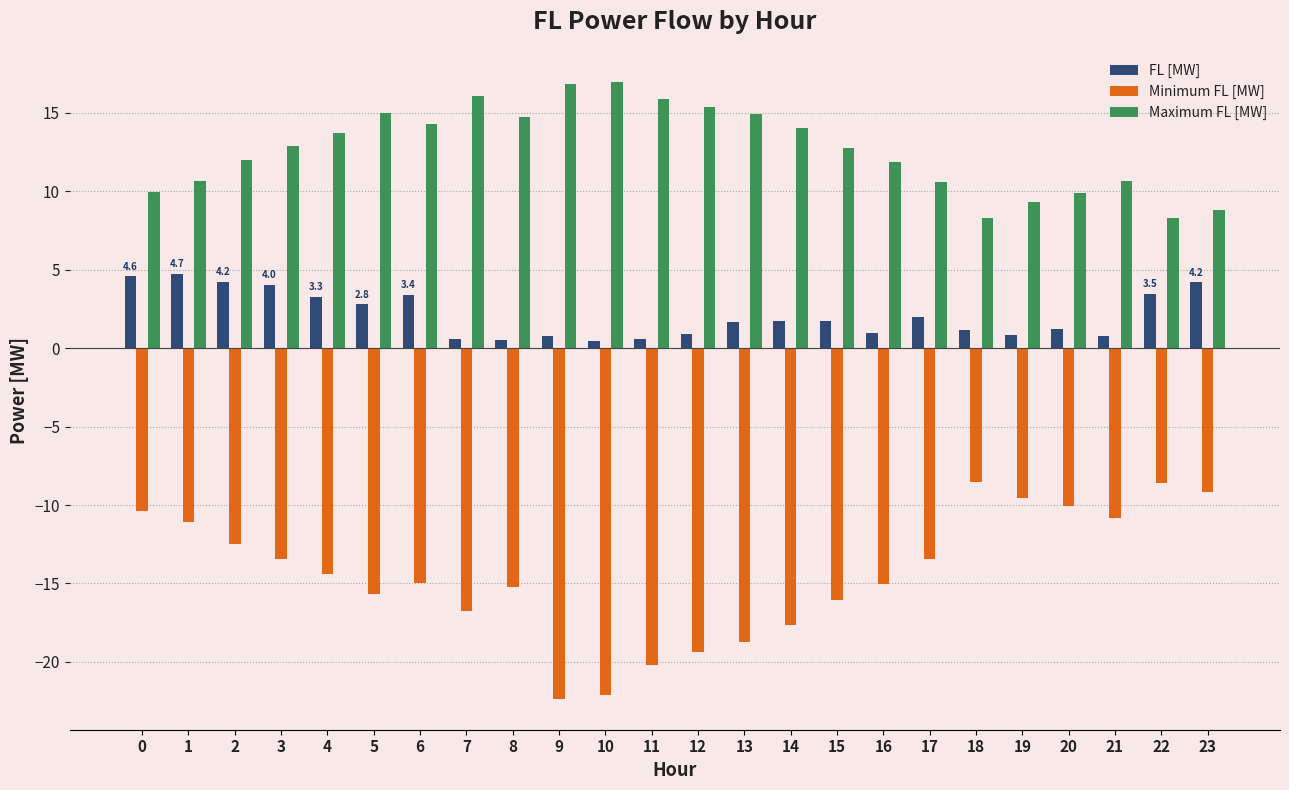

The value of Maximum FL [MW] at 10 is 5.3. True or false?

False